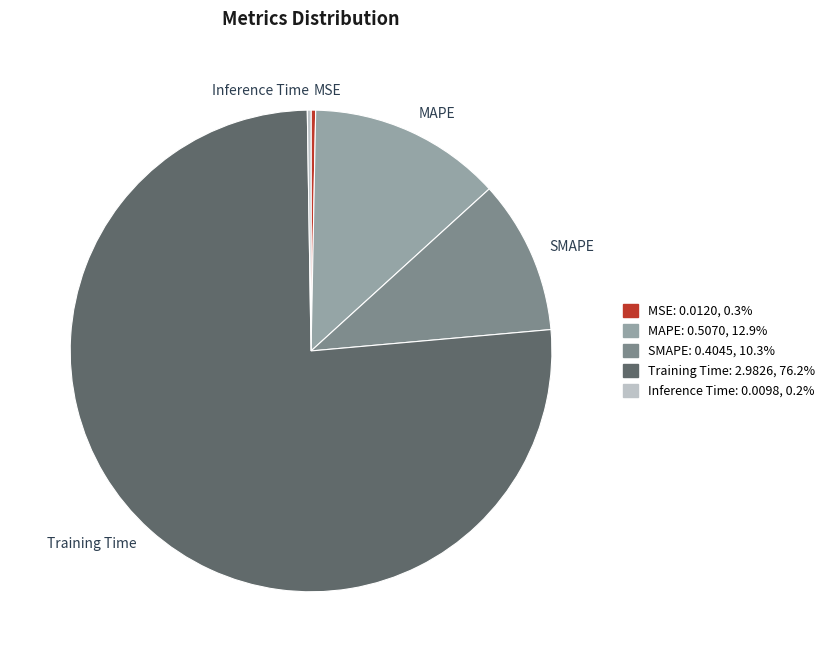

Which slice is the largest?

Training Time